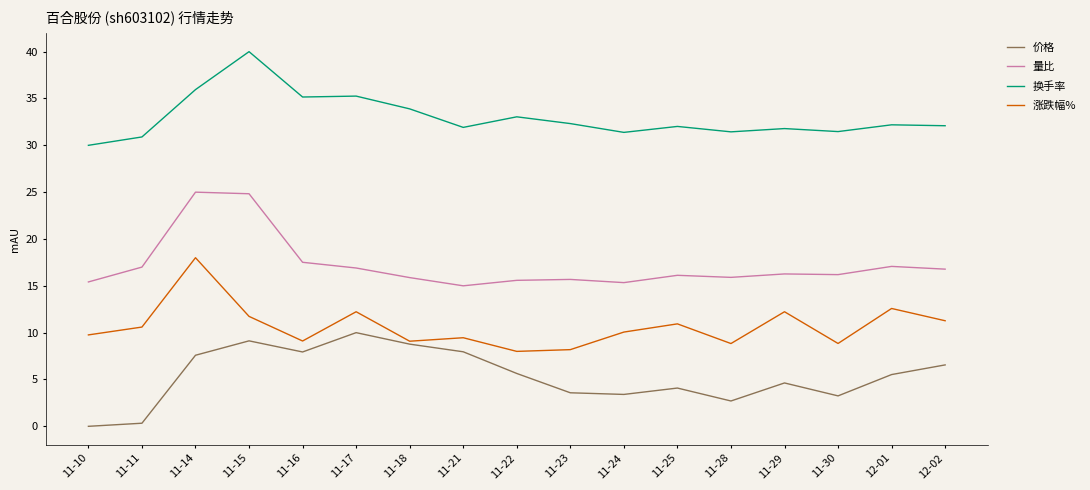

List the series in order of their overall mean, highest first.

换手率, 量比, 涨跌幅%, 价格